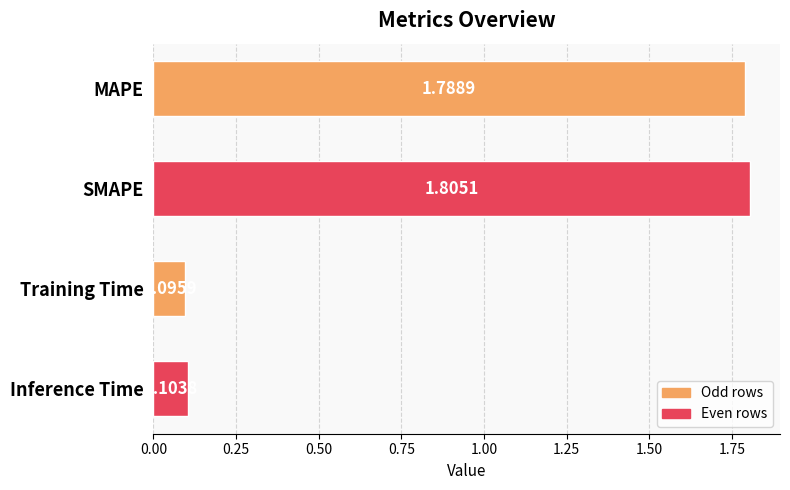

At which category does the chart reach its peak across all series?

SMAPE